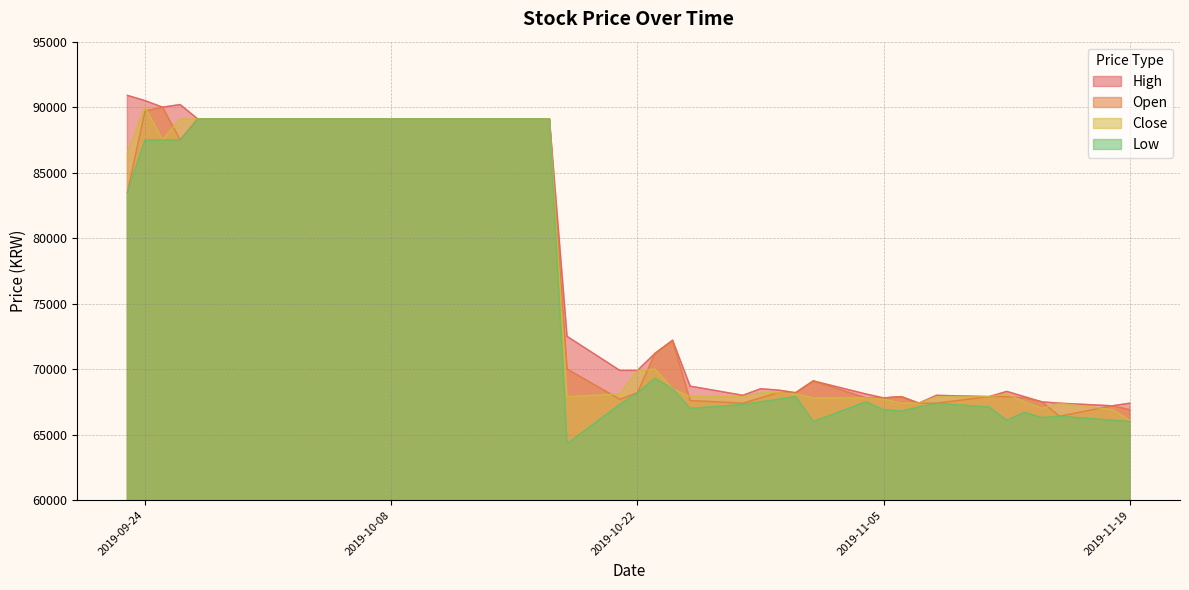

What is the spread (max minus min) of values at 2019-11-15?

1000